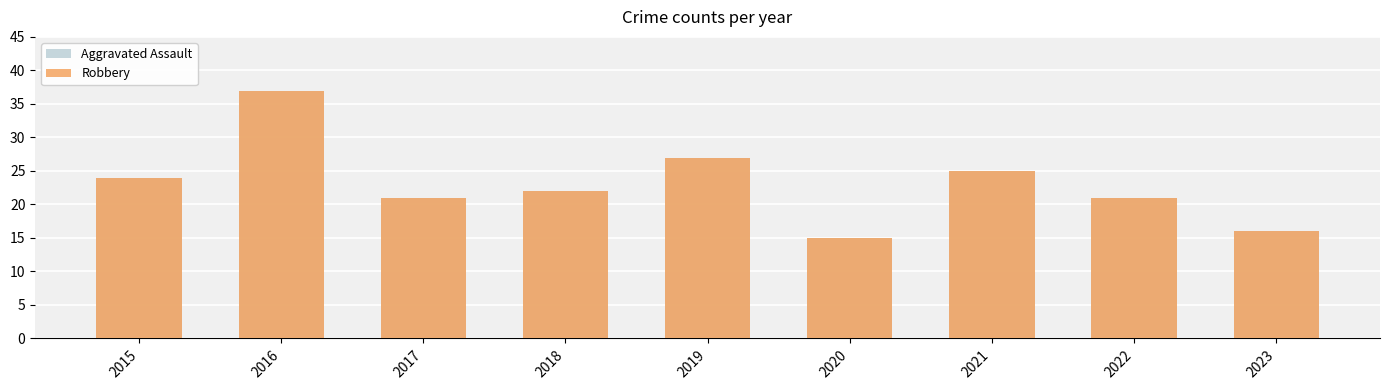

What is the value of the Aggravated Assault bar at the 6th from the left?

15